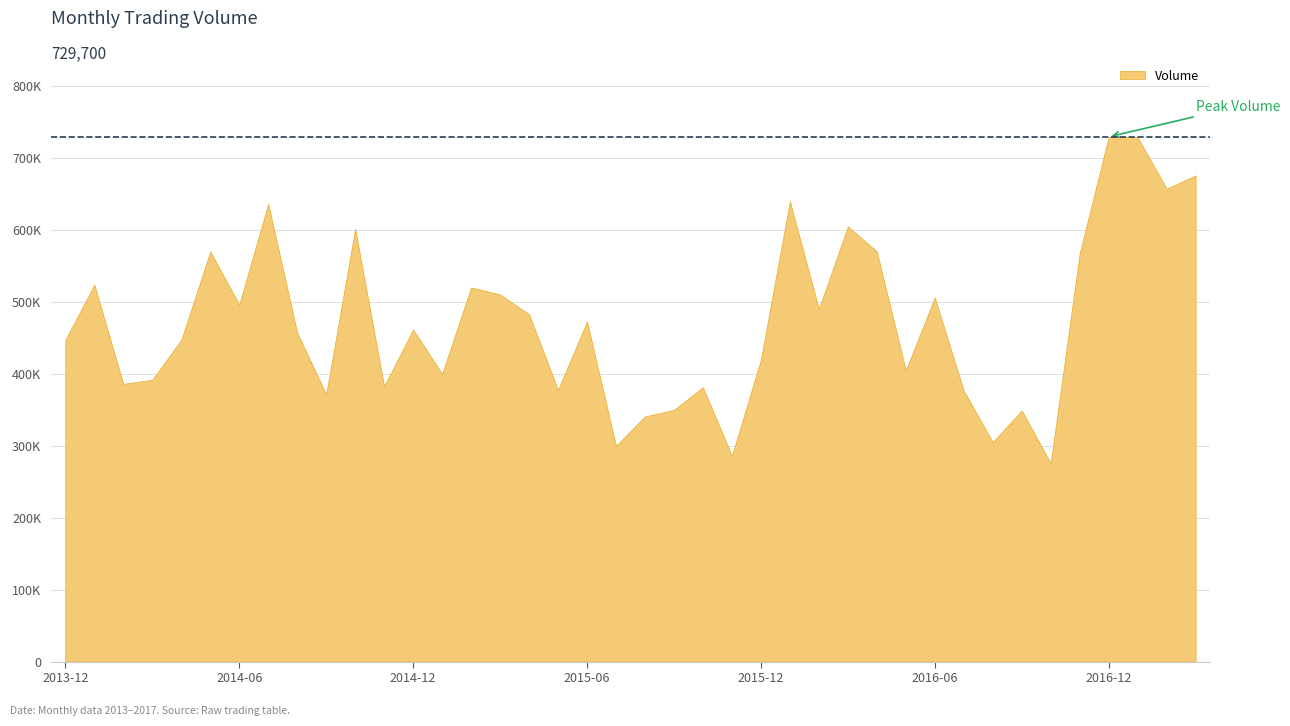

Where is the first local maximum?

2014-01